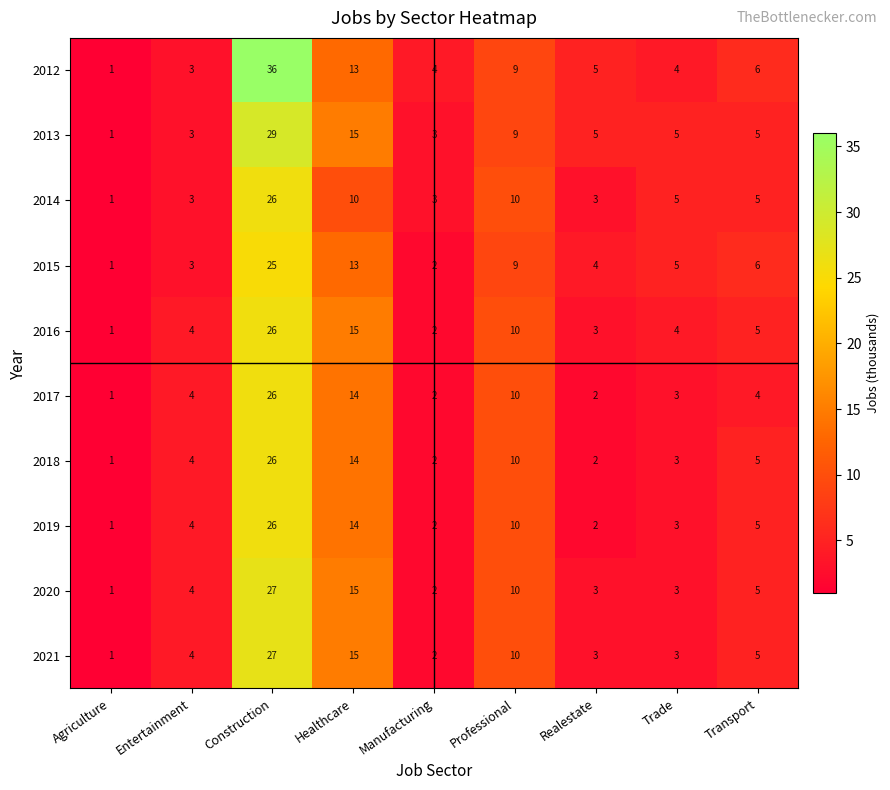

Is it true that 2013 equals 5 at Transport?

True